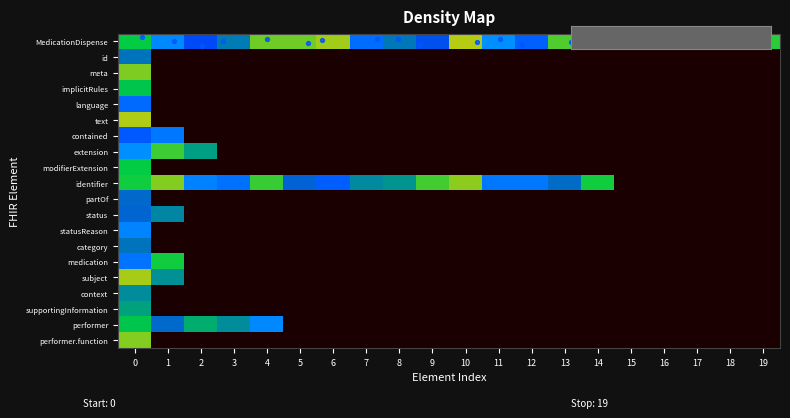

Reading right to left, transcribe all the data shown in this chart.

MedicationDispense: 19=0.7	18=0.8	17=0.8	16=0.7	15=0.7	14=0.7	13=0.7	12=0.9	11=1.0	10=0.6	9=0.9	8=0.8	7=0.9	6=0.6	5=0.7	4=0.7	3=0.8	2=0.9	1=1.0	0=0.7
id: 19=0.0	18=0.0	17=0.0	16=0.0	15=0.0	14=0.0	13=0.0	12=0.0	11=0.0	10=0.0	9=0.0	8=0.0	7=0.0	6=0.0	5=0.0	4=0.0	3=0.0	2=0.0	1=0.0	0=0.8
meta: 19=0.0	18=0.0	17=0.0	16=0.0	15=0.0	14=0.0	13=0.0	12=0.0	11=0.0	10=0.0	9=0.0	8=0.0	7=0.0	6=0.0	5=0.0	4=0.0	3=0.0	2=0.0	1=0.0	0=0.6
implicitRules: 19=0.0	18=0.0	17=0.0	16=0.0	15=0.0	14=0.0	13=0.0	12=0.0	11=0.0	10=0.0	9=0.0	8=0.0	7=0.0	6=0.0	5=0.0	4=0.0	3=0.0	2=0.0	1=0.0	0=0.8
language: 19=0.0	18=0.0	17=0.0	16=0.0	15=0.0	14=0.0	13=0.0	12=0.0	11=0.0	10=0.0	9=0.0	8=0.0	7=0.0	6=0.0	5=0.0	4=0.0	3=0.0	2=0.0	1=0.0	0=0.9
text: 19=0.0	18=0.0	17=0.0	16=0.0	15=0.0	14=0.0	13=0.0	12=0.0	11=0.0	10=0.0	9=0.0	8=0.0	7=0.0	6=0.0	5=0.0	4=0.0	3=0.0	2=0.0	1=0.0	0=0.6
contained: 19=0.0	18=0.0	17=0.0	16=0.0	15=0.0	14=0.0	13=0.0	12=0.0	11=0.0	10=0.0	9=0.0	8=0.0	7=0.0	6=0.0	5=0.0	4=0.0	3=0.0	2=0.0	1=1.0	0=0.9
extension: 19=0.0	18=0.0	17=0.0	16=0.0	15=0.0	14=0.0	13=0.0	12=0.0	11=0.0	10=0.0	9=0.0	8=0.0	7=0.0	6=0.0	5=0.0	4=0.0	3=0.0	2=0.8	1=0.7	0=1.0
modifierExtension: 19=0.0	18=0.0	17=0.0	16=0.0	15=0.0	14=0.0	13=0.0	12=0.0	11=0.0	10=0.0	9=0.0	8=0.0	7=0.0	6=0.0	5=0.0	4=0.0	3=0.0	2=0.0	1=0.0	0=0.7
identifier: 19=0.0	18=0.0	17=0.0	16=0.0	15=0.0	14=0.7	13=0.9	12=1.0	11=1.0	10=0.6	9=0.7	8=0.8	7=0.8	6=0.9	5=0.9	4=0.7	3=1.0	2=1.0	1=0.6	0=0.7
partOf: 19=0.0	18=0.0	17=0.0	16=0.0	15=0.0	14=0.0	13=0.0	12=0.0	11=0.0	10=0.0	9=0.0	8=0.0	7=0.0	6=0.0	5=0.0	4=0.0	3=0.0	2=0.0	1=0.0	0=0.9
status: 19=0.0	18=0.0	17=0.0	16=0.0	15=0.0	14=0.0	13=0.0	12=0.0	11=0.0	10=0.0	9=0.0	8=0.0	7=0.0	6=0.0	5=0.0	4=0.0	3=0.0	2=0.0	1=0.8	0=0.9
statusReason: 19=0.0	18=0.0	17=0.0	16=0.0	15=0.0	14=0.0	13=0.0	12=0.0	11=0.0	10=0.0	9=0.0	8=0.0	7=0.0	6=0.0	5=0.0	4=0.0	3=0.0	2=0.0	1=0.0	0=1.0
category: 19=0.0	18=0.0	17=0.0	16=0.0	15=0.0	14=0.0	13=0.0	12=0.0	11=0.0	10=0.0	9=0.0	8=0.0	7=0.0	6=0.0	5=0.0	4=0.0	3=0.0	2=0.0	1=0.0	0=0.8
medication: 19=0.0	18=0.0	17=0.0	16=0.0	15=0.0	14=0.0	13=0.0	12=0.0	11=0.0	10=0.0	9=0.0	8=0.0	7=0.0	6=0.0	5=0.0	4=0.0	3=0.0	2=0.0	1=0.7	0=1.0
subject: 19=0.0	18=0.0	17=0.0	16=0.0	15=0.0	14=0.0	13=0.0	12=0.0	11=0.0	10=0.0	9=0.0	8=0.0	7=0.0	6=0.0	5=0.0	4=0.0	3=0.0	2=0.0	1=0.8	0=0.6
context: 19=0.0	18=0.0	17=0.0	16=0.0	15=0.0	14=0.0	13=0.0	12=0.0	11=0.0	10=0.0	9=0.0	8=0.0	7=0.0	6=0.0	5=0.0	4=0.0	3=0.0	2=0.0	1=0.0	0=0.8
supportingInformation: 19=0.0	18=0.0	17=0.0	16=0.0	15=0.0	14=0.0	13=0.0	12=0.0	11=0.0	10=0.0	9=0.0	8=0.0	7=0.0	6=0.0	5=0.0	4=0.0	3=0.0	2=0.0	1=0.0	0=0.8
performer: 19=0.0	18=0.0	17=0.0	16=0.0	15=0.0	14=0.0	13=0.0	12=0.0	11=0.0	10=0.0	9=0.0	8=0.0	7=0.0	6=0.0	5=0.0	4=1.0	3=0.8	2=0.8	1=0.9	0=0.8
performer.function: 19=0.0	18=0.0	17=0.0	16=0.0	15=0.0	14=0.0	13=0.0	12=0.0	11=0.0	10=0.0	9=0.0	8=0.0	7=0.0	6=0.0	5=0.0	4=0.0	3=0.0	2=0.0	1=0.0	0=0.6